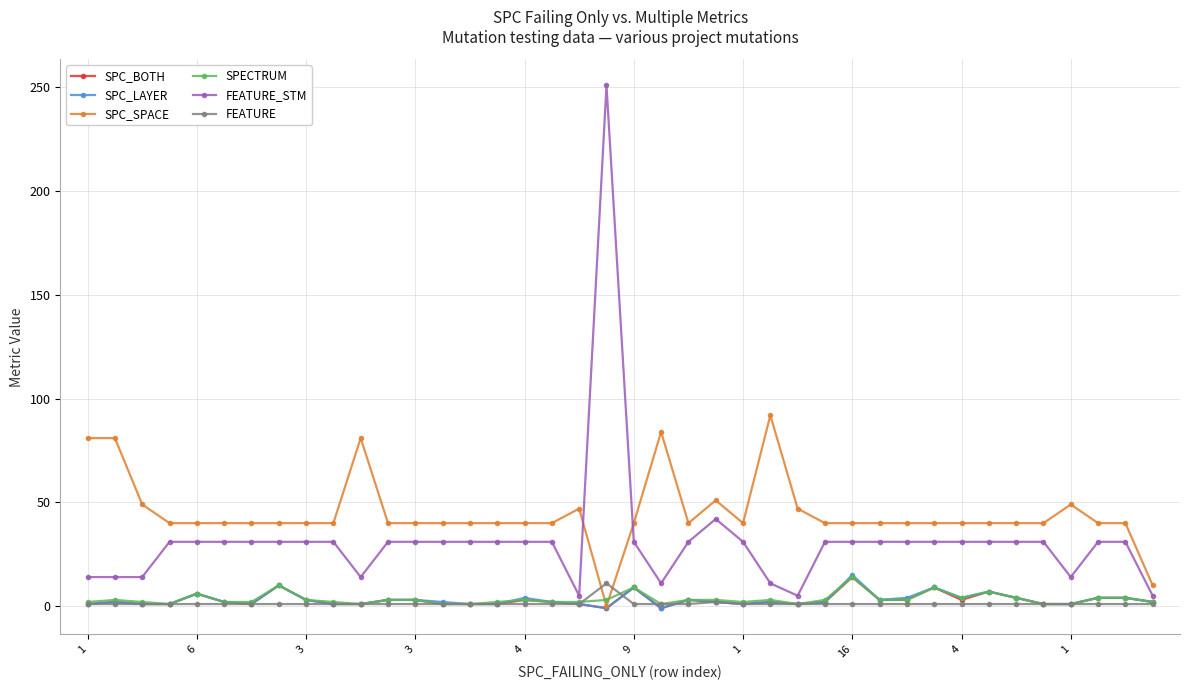

How many values in the FEATURE_STM series are below 31?

10